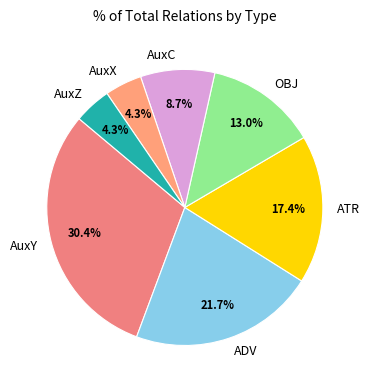

How many slices are in this pie chart?

7